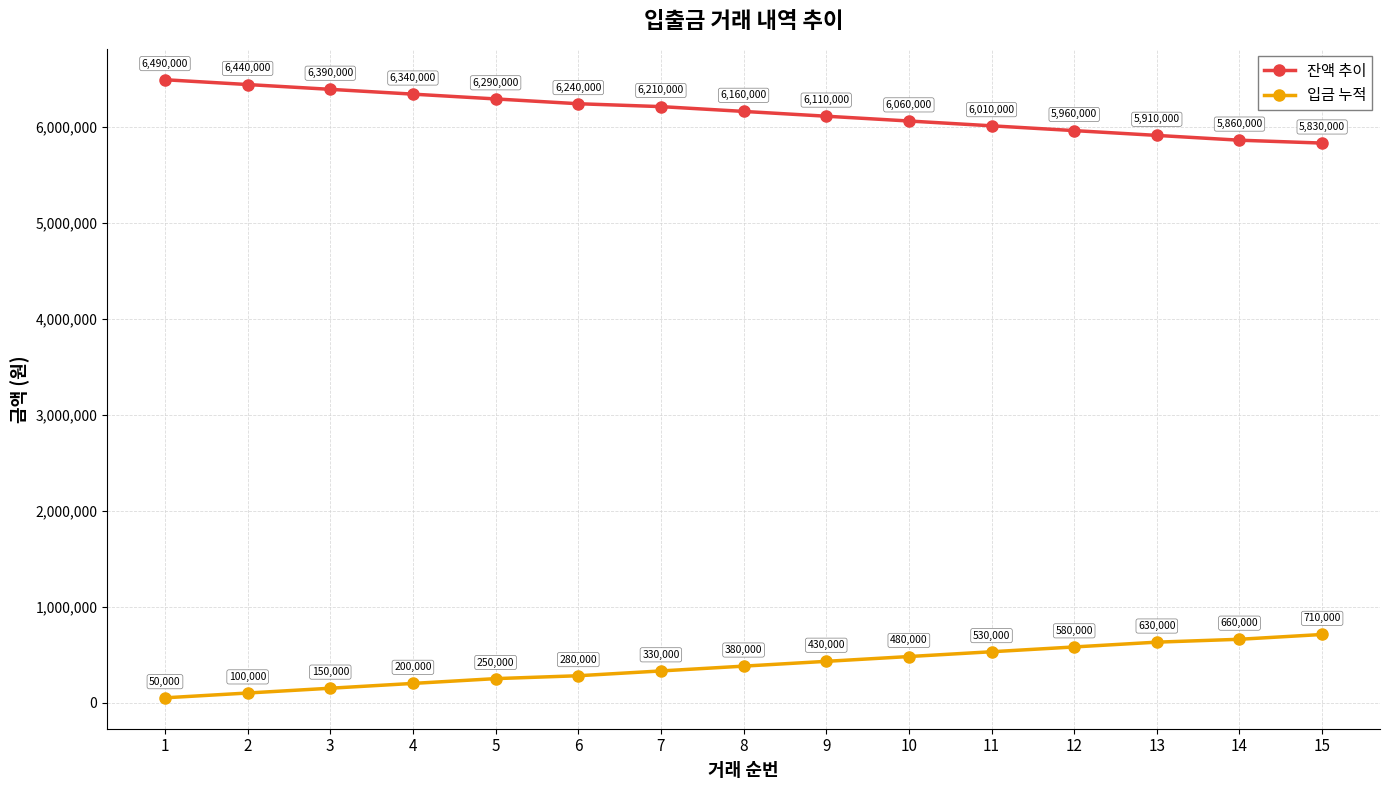

At which label does 잔액 추이 reach its minimum?

15